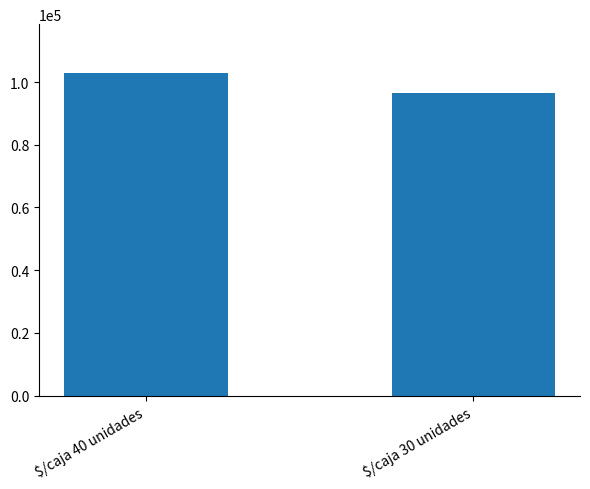

Between $/caja 30 unidades and $/caja 40 unidades, which is larger?

$/caja 40 unidades